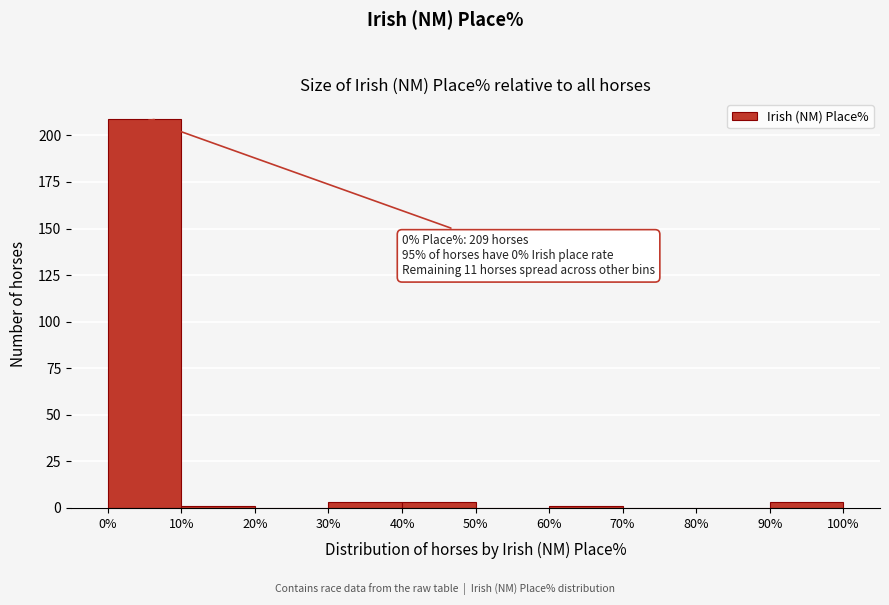

Over which range of the x-axis is the bar tallest?

0% to 10%